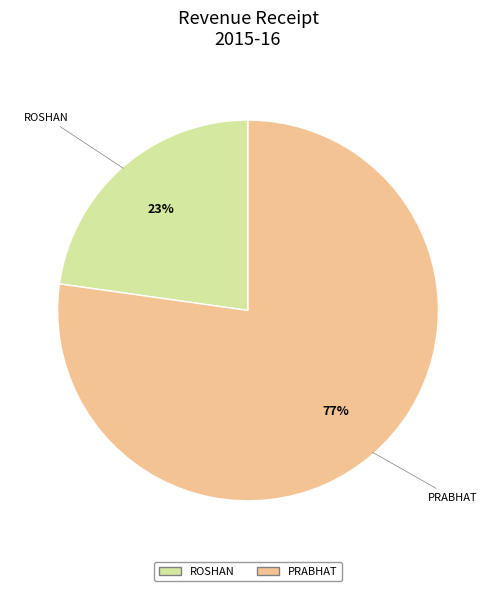

Is there any slice that represents more than half of the pie?

Yes